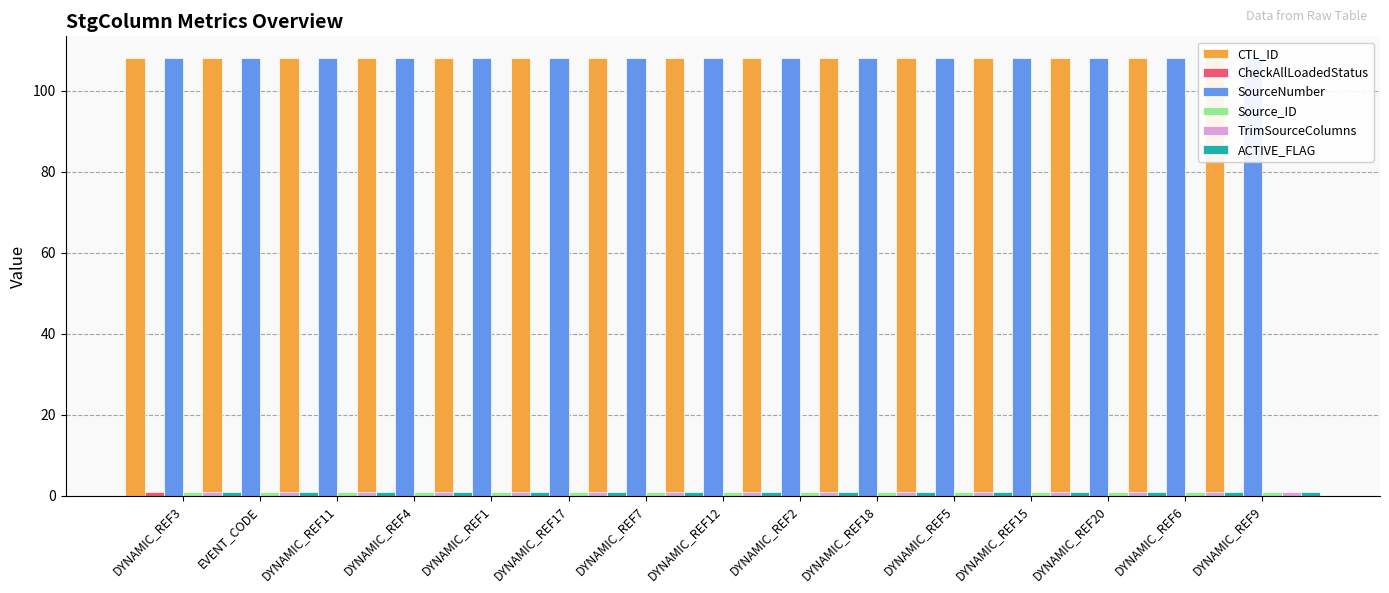

Rank the series at DYNAMIC_REF7 from highest to lowest value.

CTL_ID, SourceNumber, CheckAllLoadedStatus, Source_ID, TrimSourceColumns, ACTIVE_FLAG